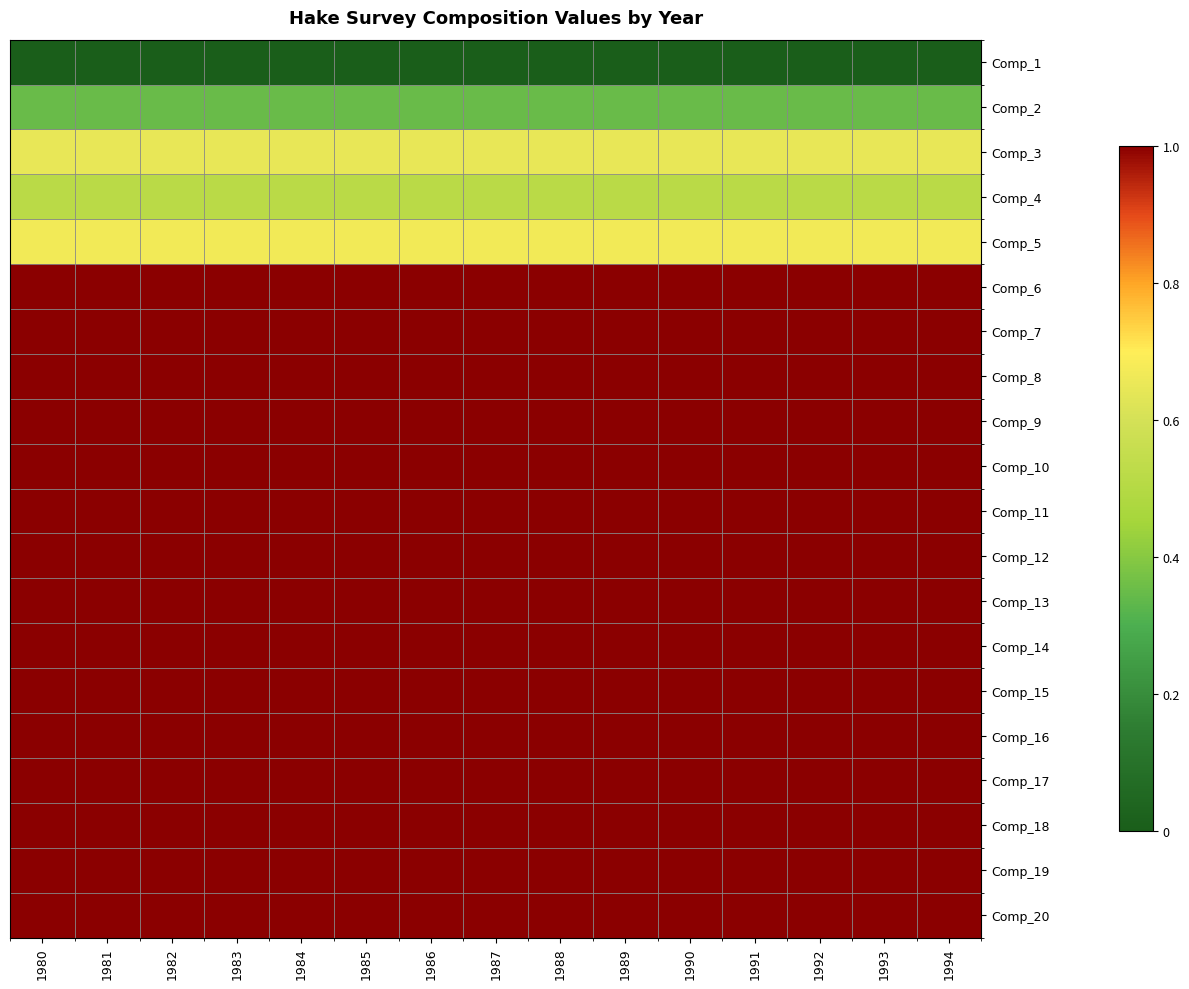

Where is Comp_18 nearest to the value 1?

1980